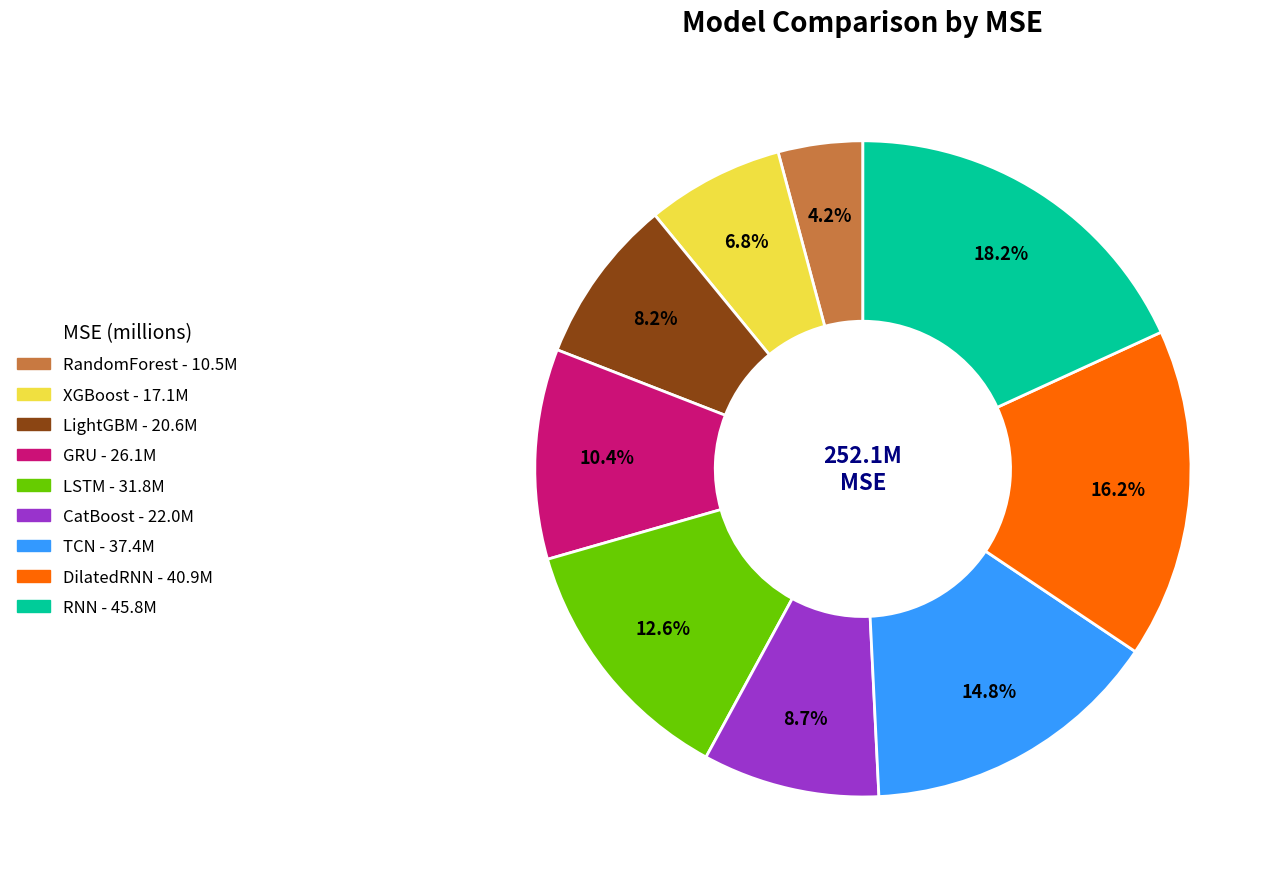

Which slice is the largest?

RNN